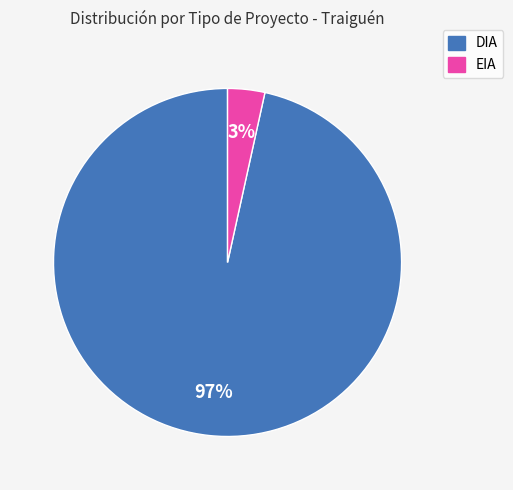

The EIA slice represents 10% of the pie. True or false?

False